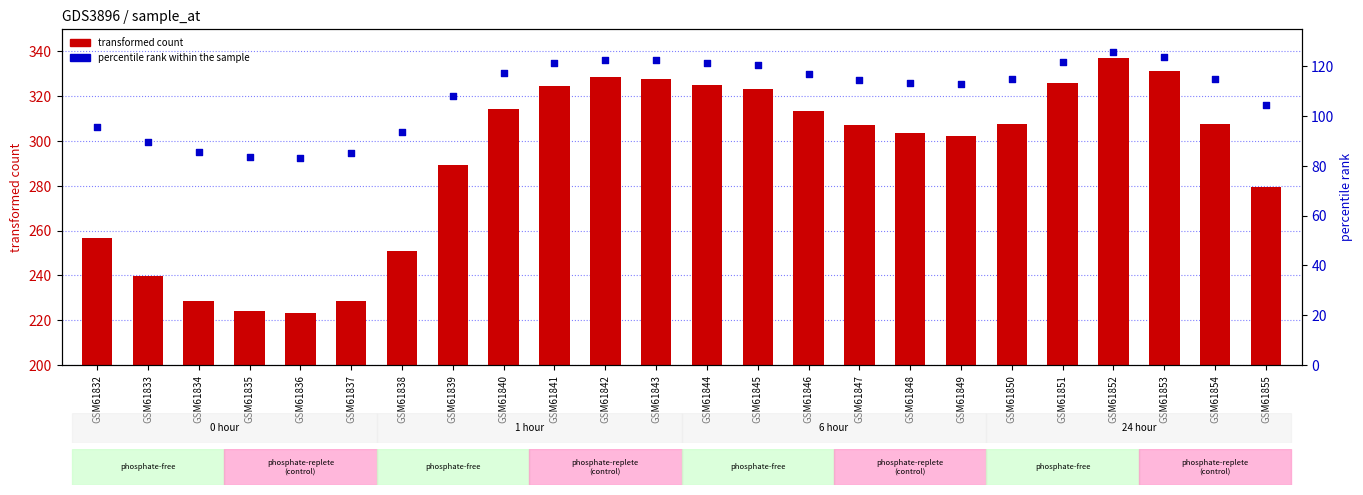

Which series contains the lowest Y value?

percentile rank within the sample